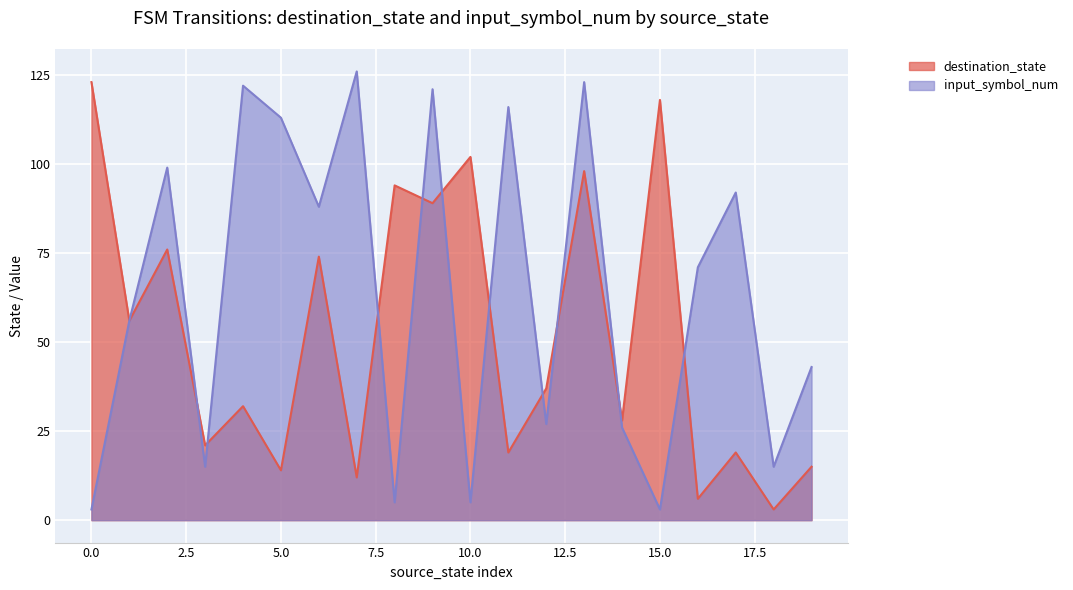

True or false: input_symbol_num and destination_state cross at least once.

True